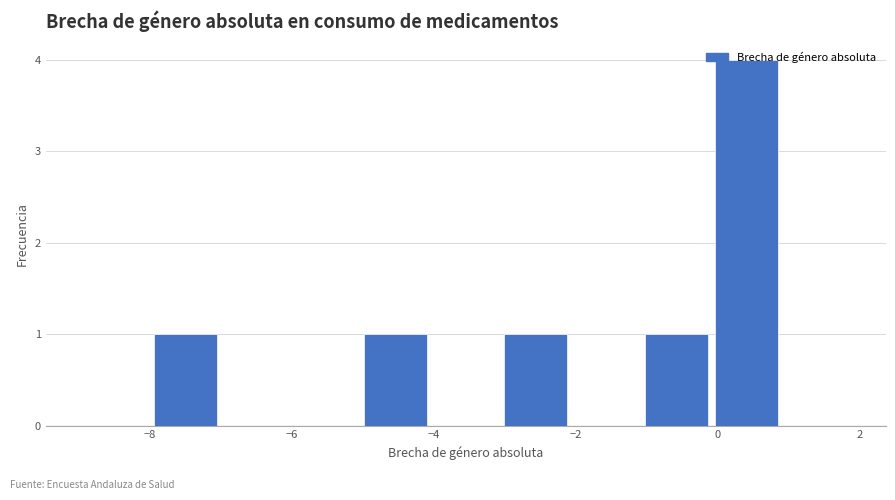

Which range on the x-axis has the tallest bar?

0.0 to 0.8